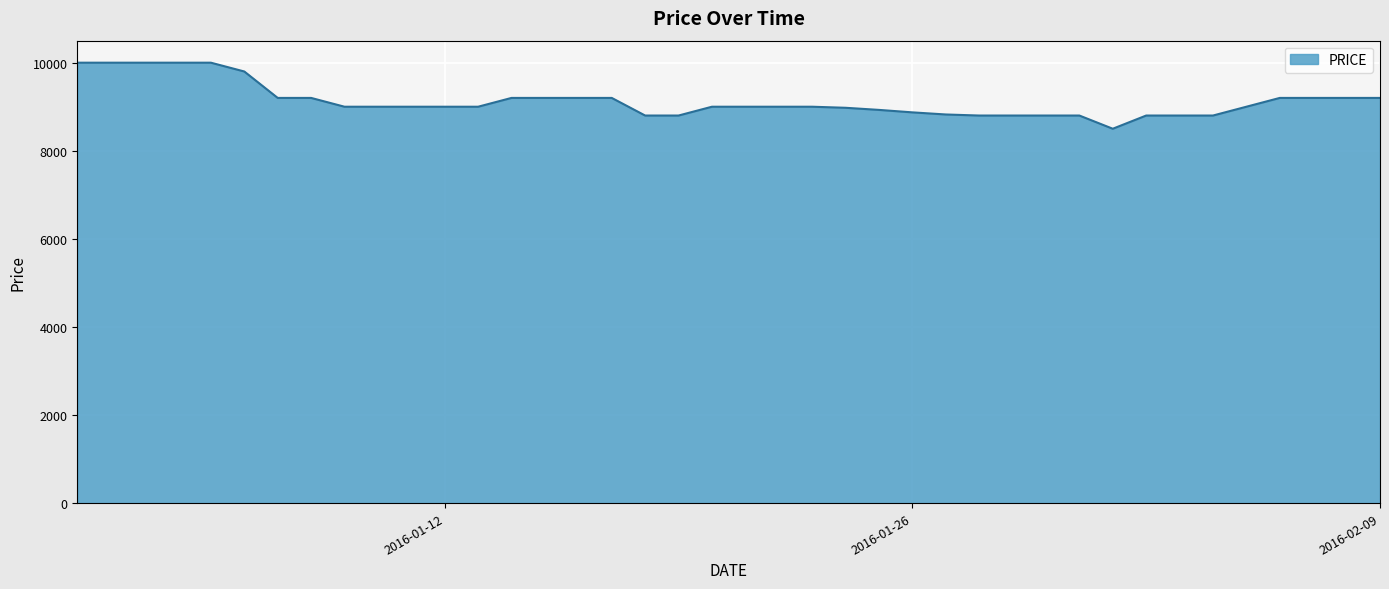

What is the smallest value displayed?

8500.0